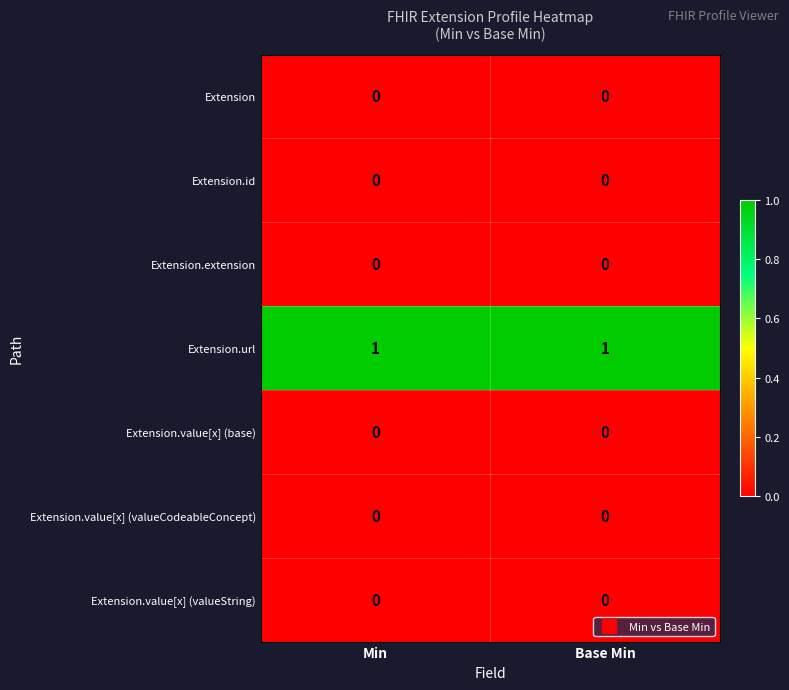

The Extension.url series shows 1 at Base Min. True or false?

True